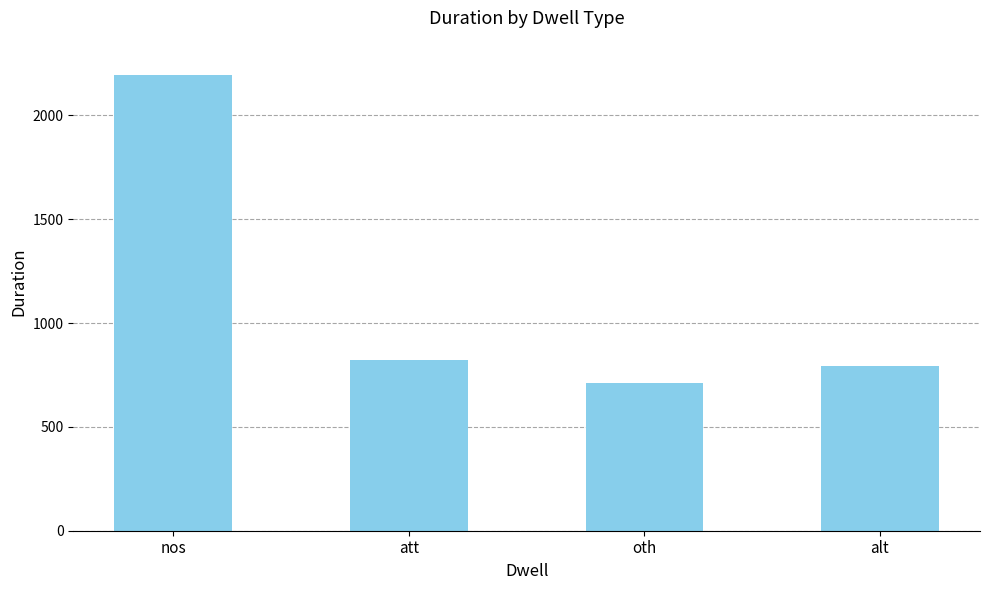

Are the bars grouped side by side (vs. stacked)?

No